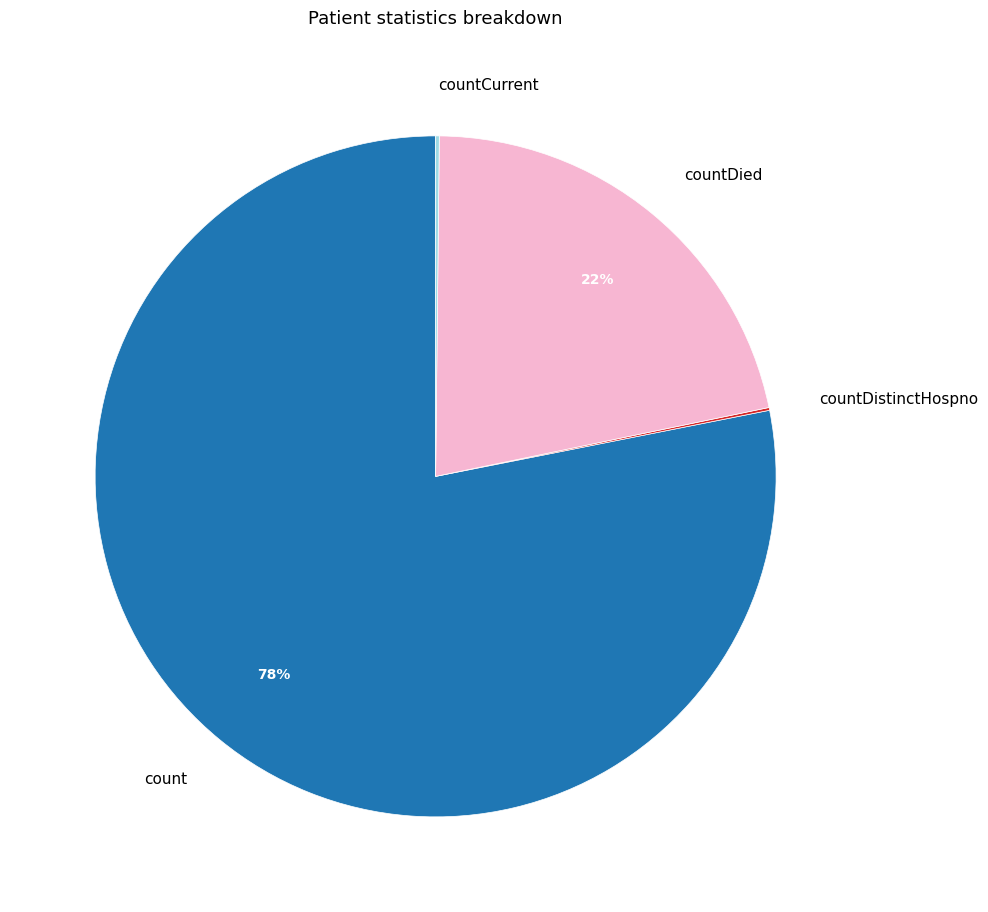

Which slice represents more than half of the pie?

count